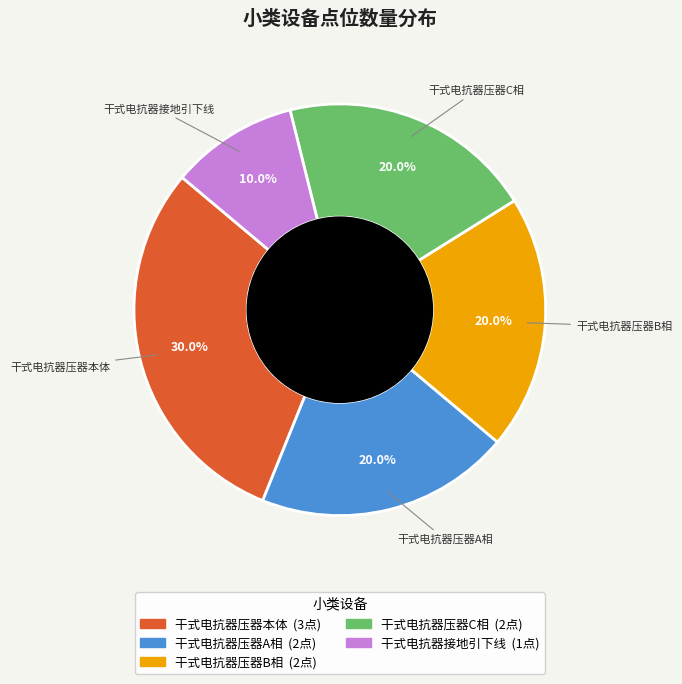

What is the largest slice in the pie chart?

干式电抗器压器本体